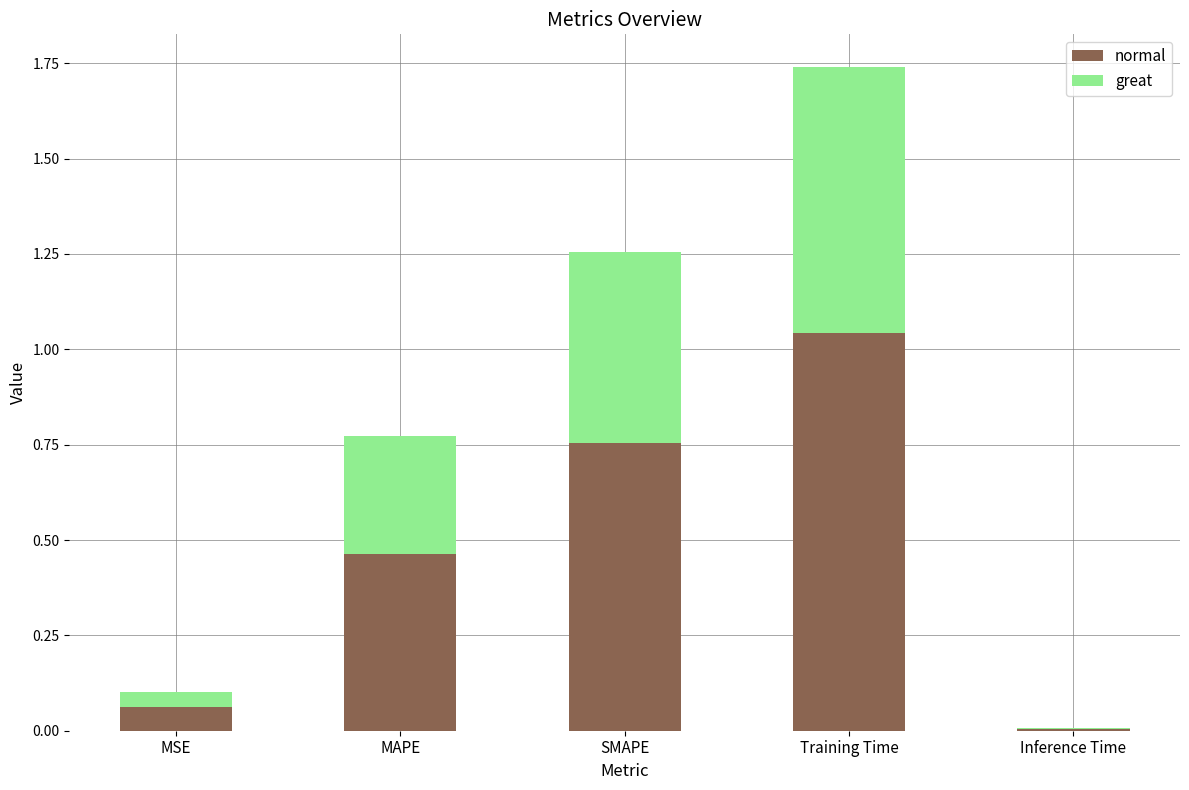

At which category is the sum across all series the highest?

Training Time